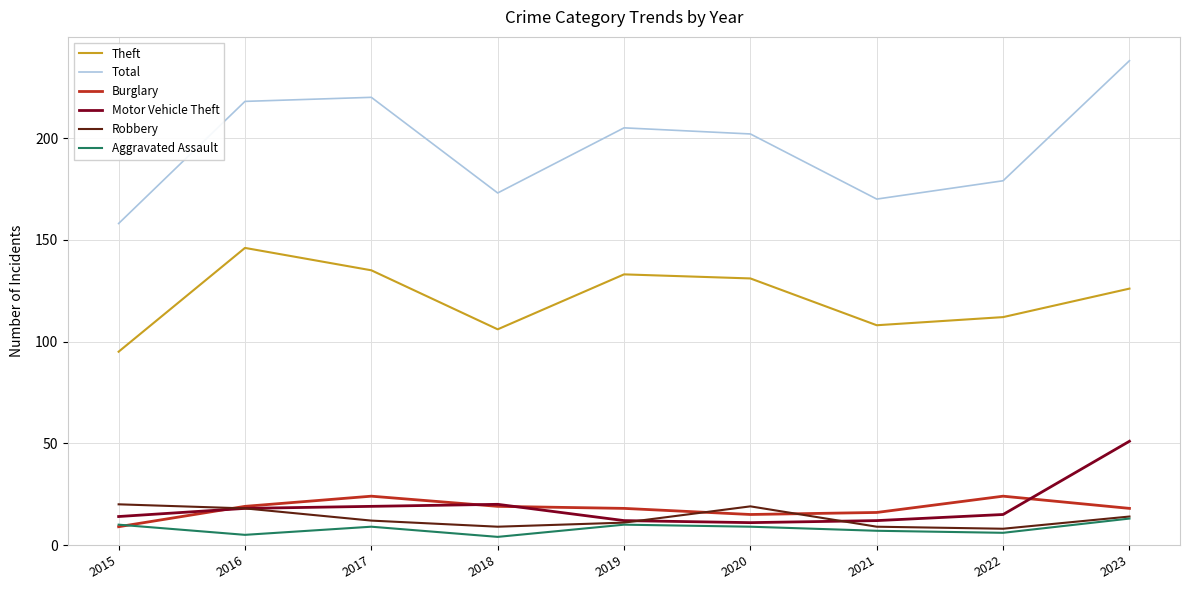

Does the chart have visible grid lines?

Yes